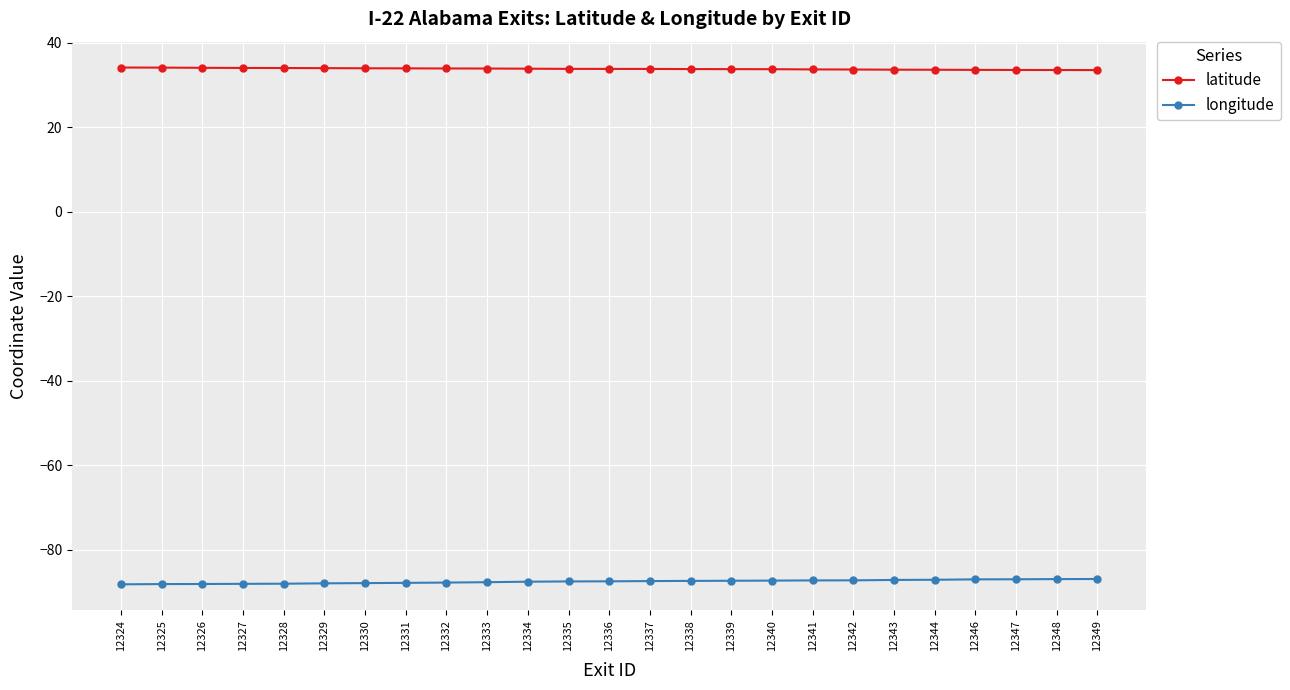

What is the difference between the second highest and second lowest values in the longitude series?

1.2